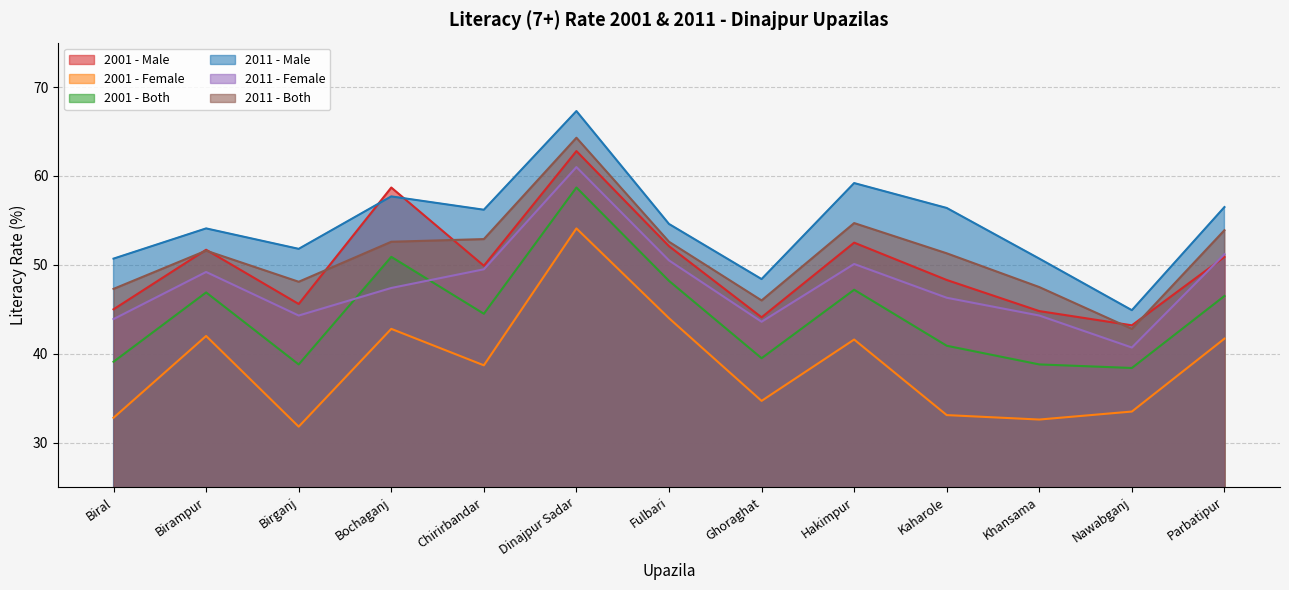

True or false: 2001 - Female has a value of 22.4 at Hakimpur.

False